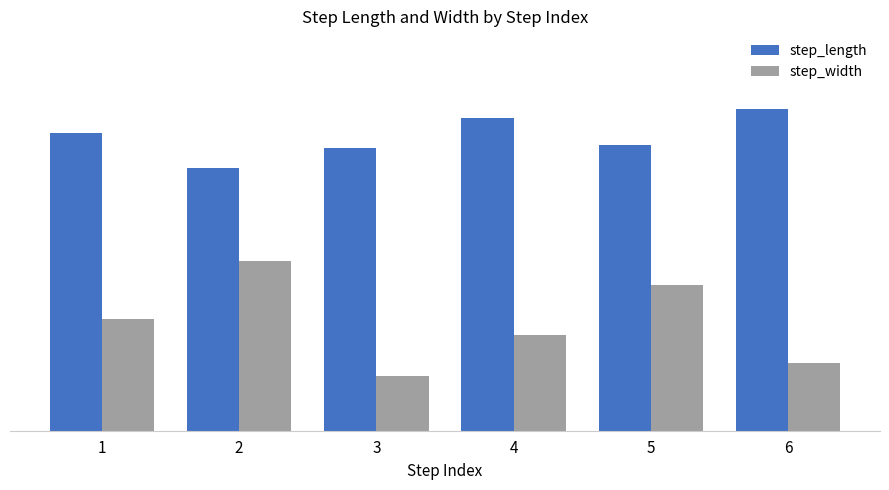

What are all the series names shown in the legend?

step_length, step_width